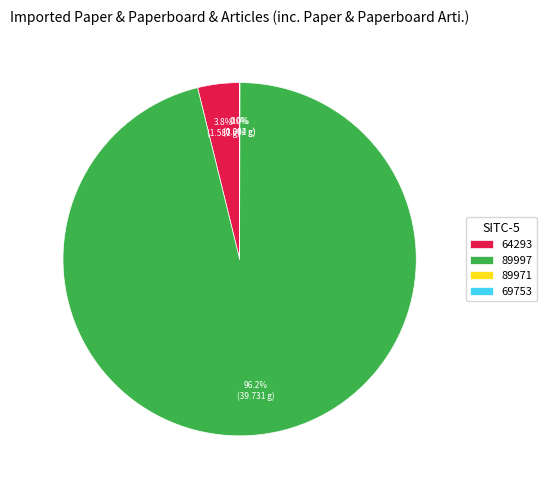

Is there a majority slice in this chart?

Yes